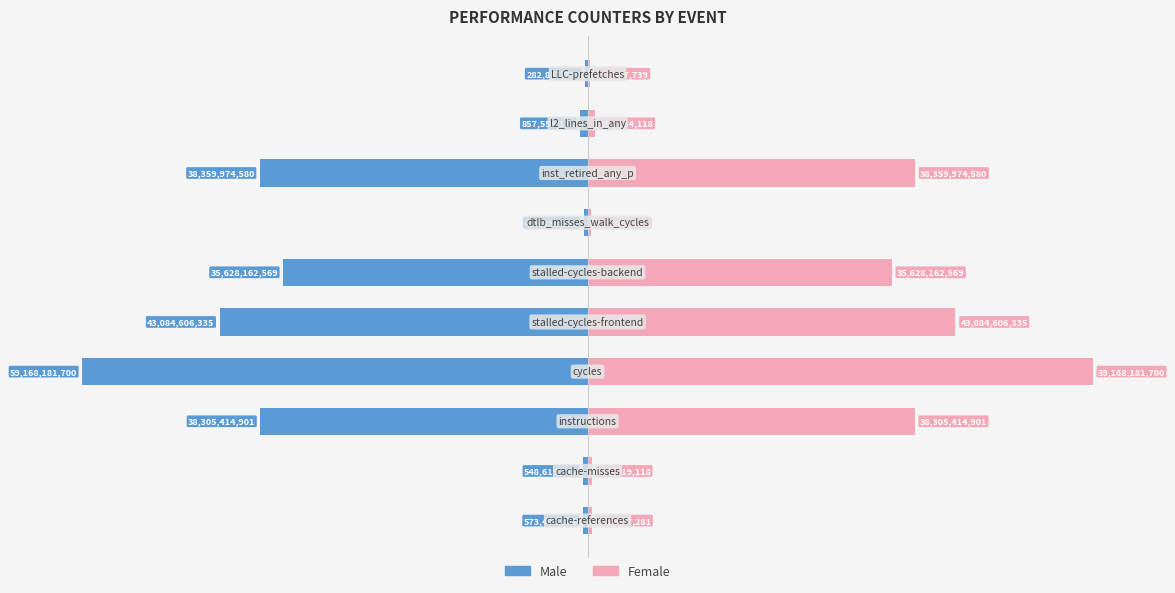

Between 0 and 8, which series saw the biggest shift?

Male